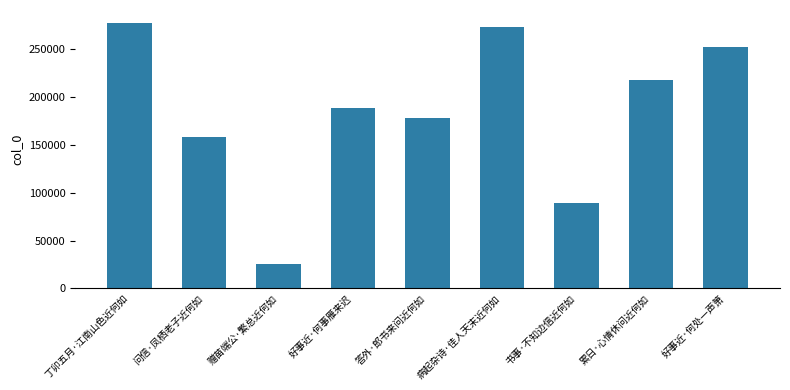

What is the average value?

184411